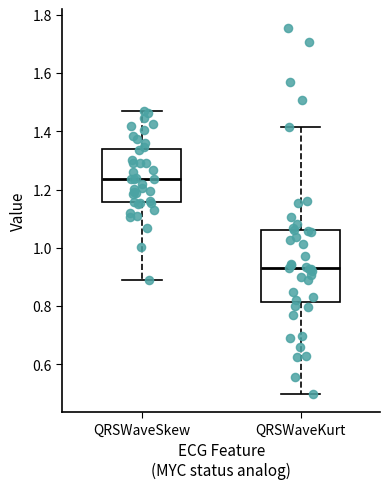

Reading left to right, transcribe this box plot: for each box, give where its median line is, the range the box spans, and where its two whiskers end, as read against the y-axis. The values are not printed on the chart, so give them approximately, as read against the axis.

QRSWaveSkew: median 1.24, box 1.16 to 1.34, whiskers 0.88 to 1.48
QRSWaveKurt: median 0.94, box 0.82 to 1.06, whiskers 0.50 to 1.42